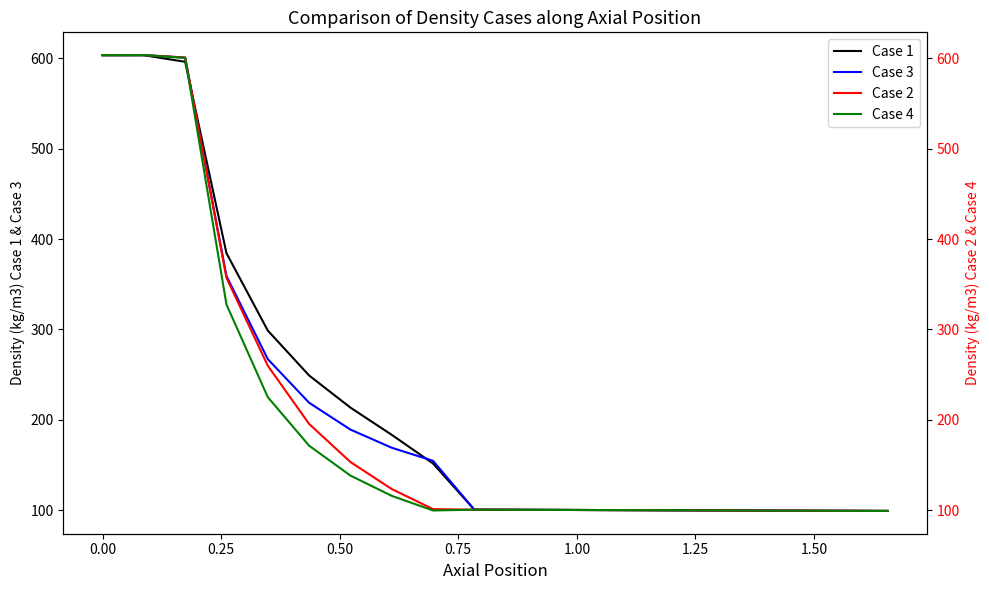

What is the lowest value of the Case 2 series?

99.1